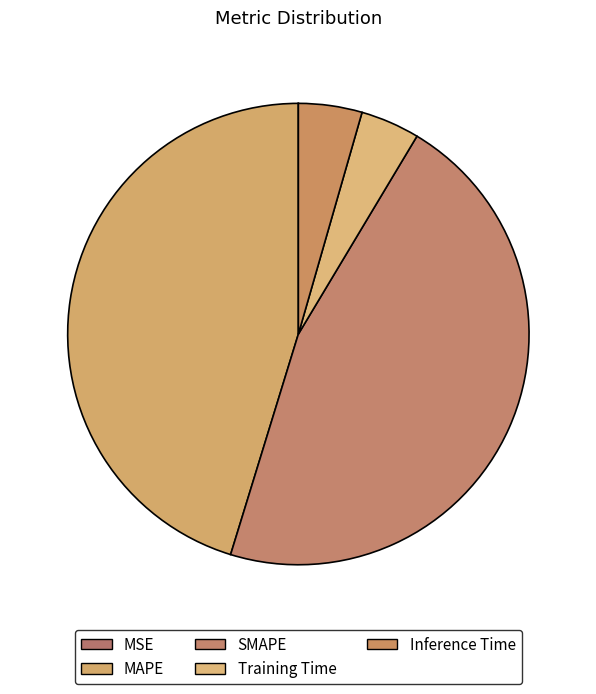

How many slices are in this pie chart?

5